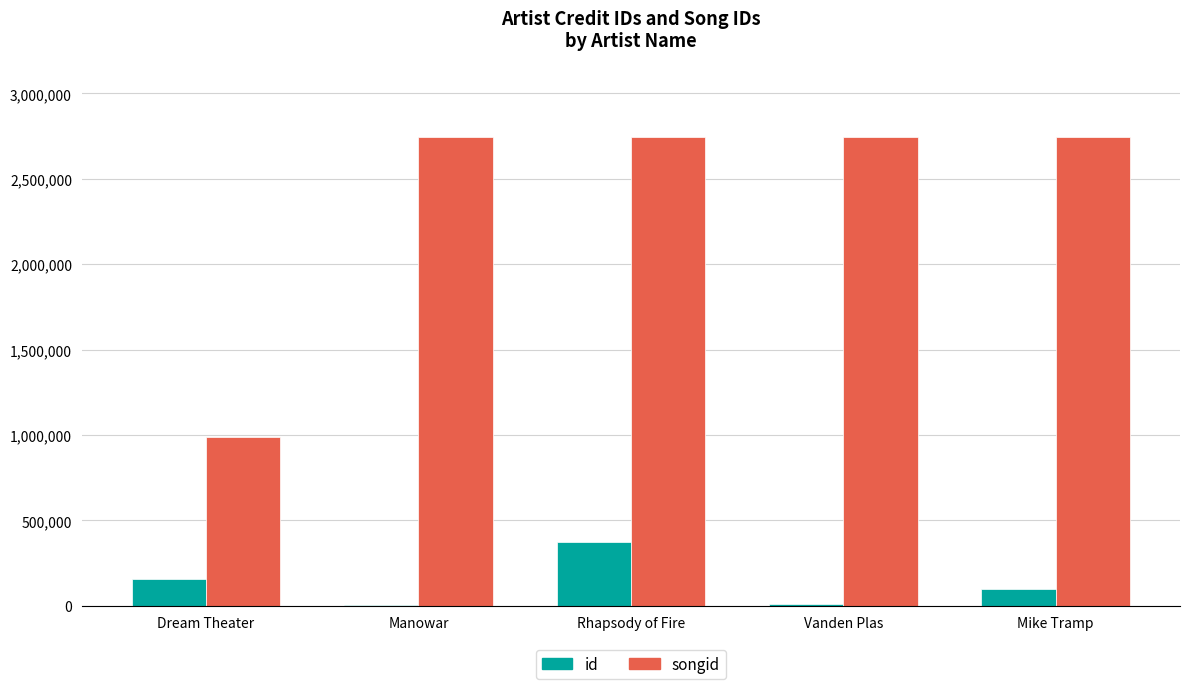

The value of songid at Dream Theater is 987205. True or false?

True